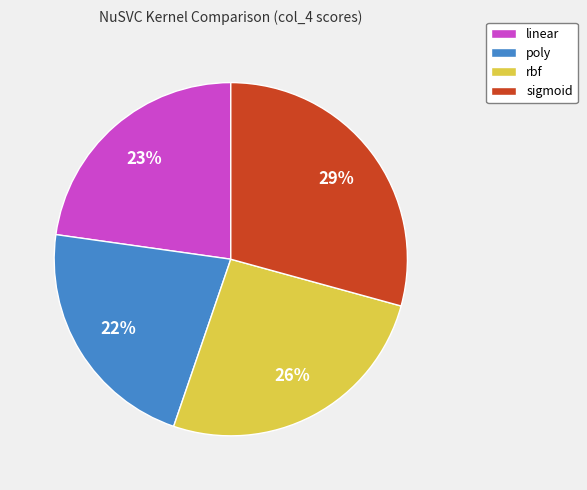

Does sigmoid account for over 50% of the chart?

No